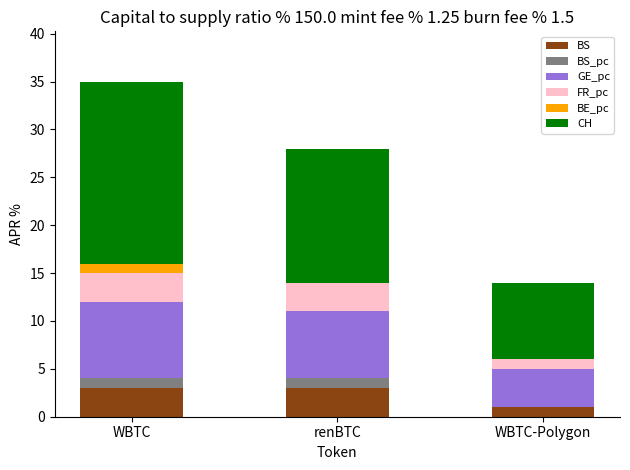

What is the total value across all series at WBTC-Polygon?

14